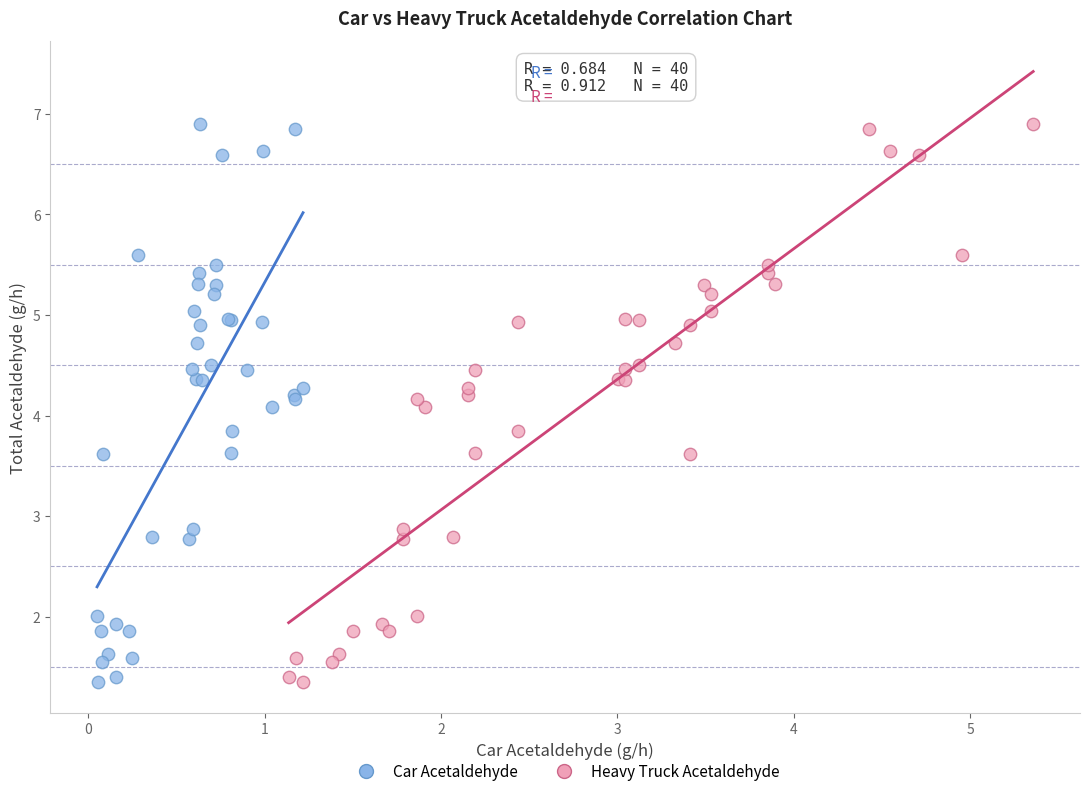

What are all the series names shown in the legend?

Car Acetaldehyde, Heavy Truck Acetaldehyde